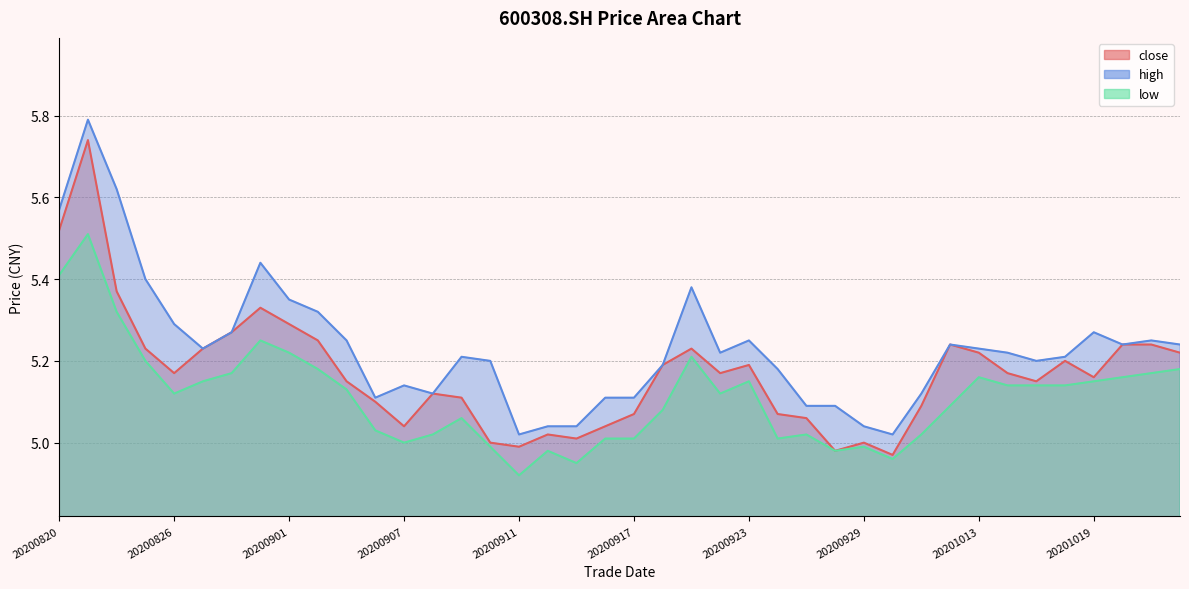

At which label is close closest to 5?

20200910